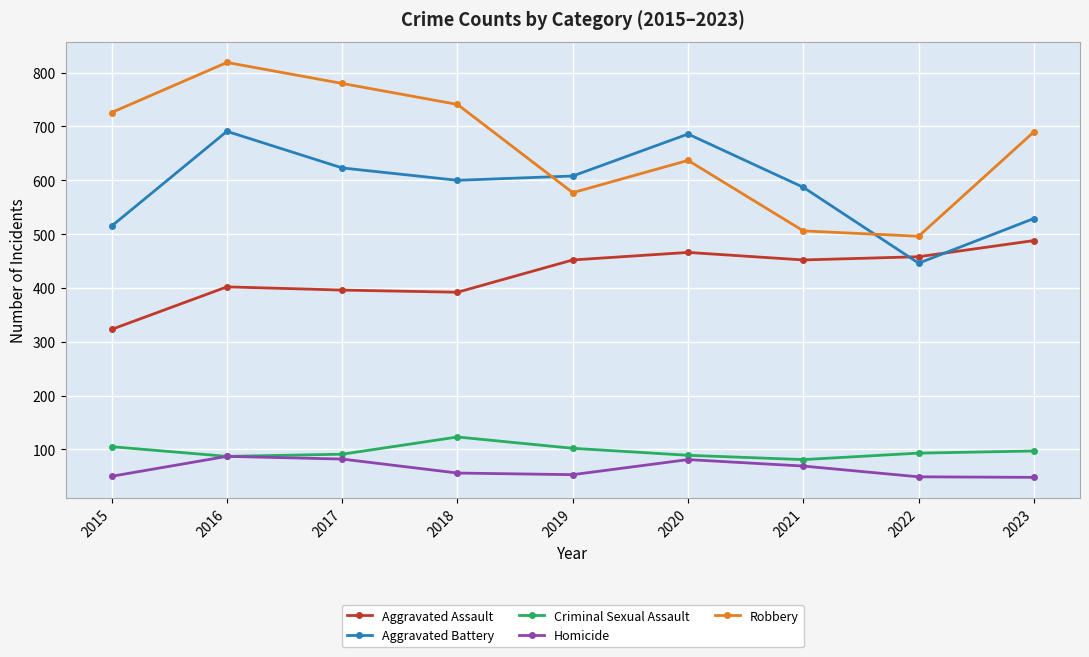

At which category is the sum across all series the highest?

2016